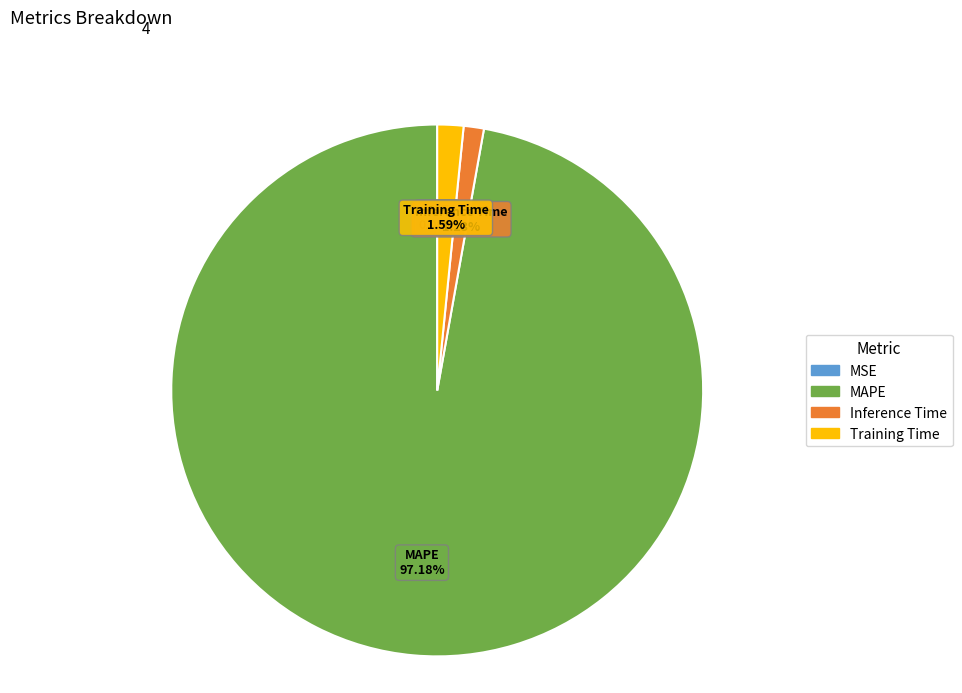

Which slice represents more than half of the pie?

MAPE